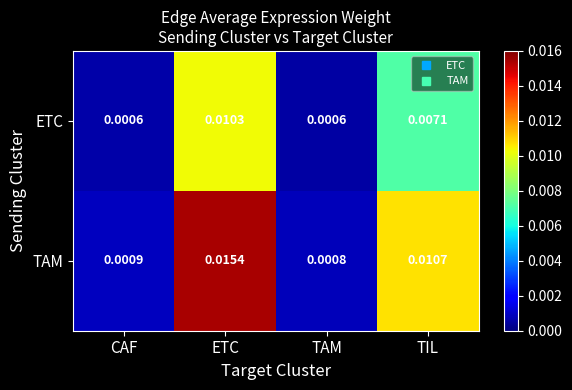

Which series has the largest range (max minus min)?

TAM